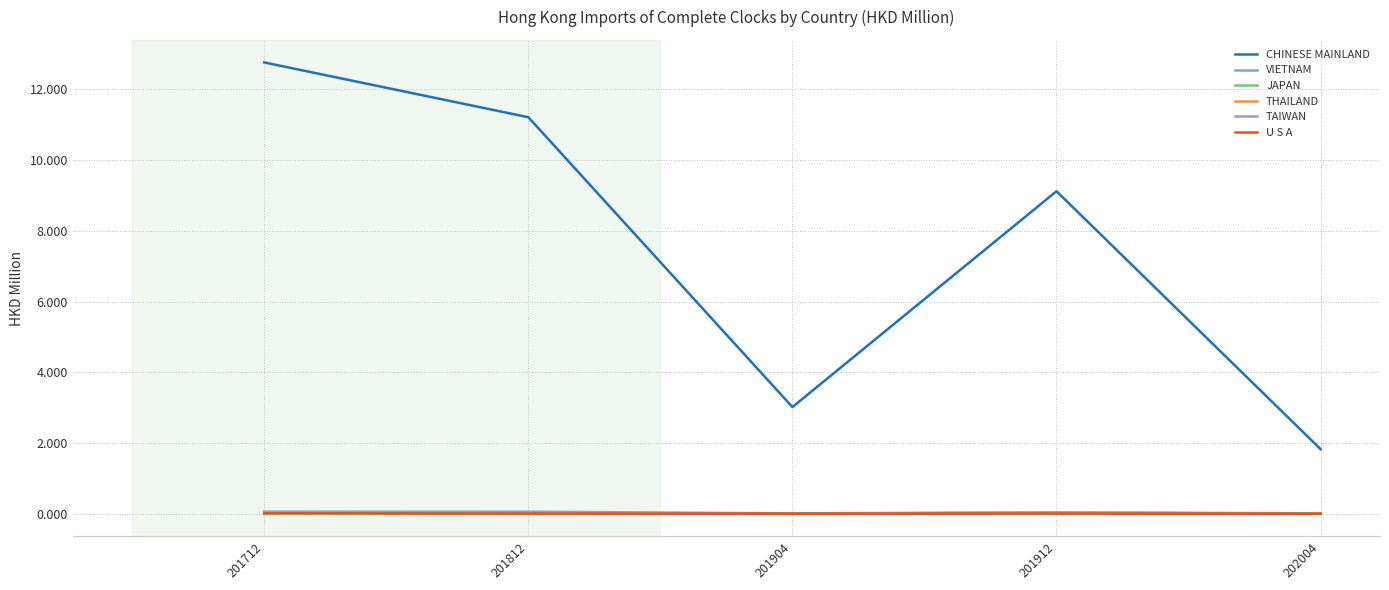

True or false: CHINESE MAINLAND and U S A cross at least once.

False